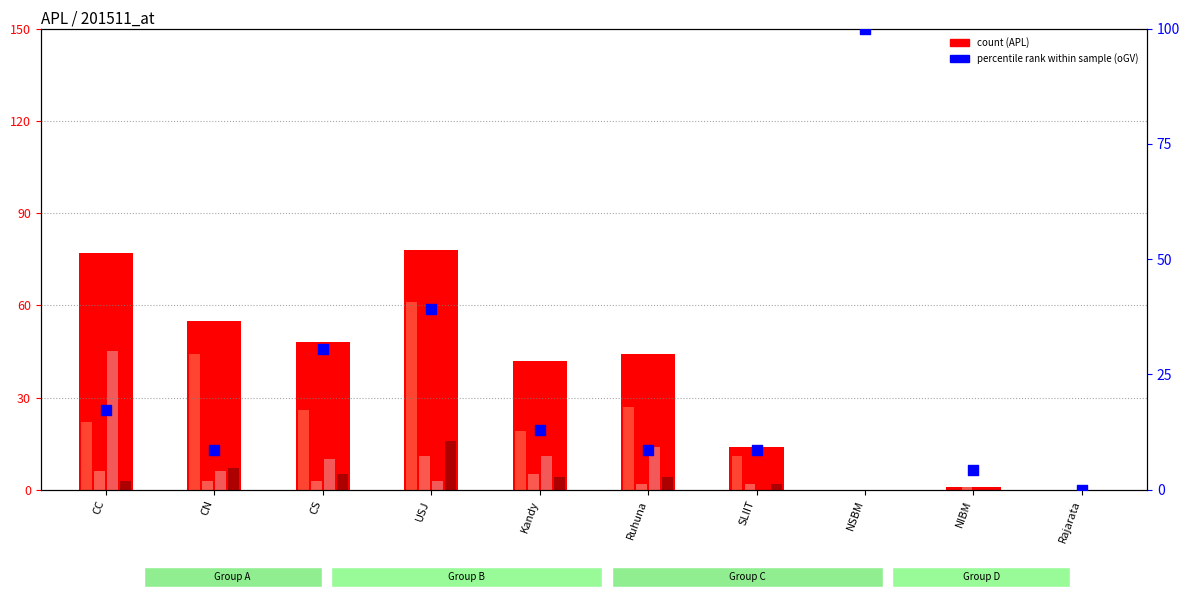

Is the value of APL (Total) at NIBM greater than the value of oGTa at NSBM?

Yes